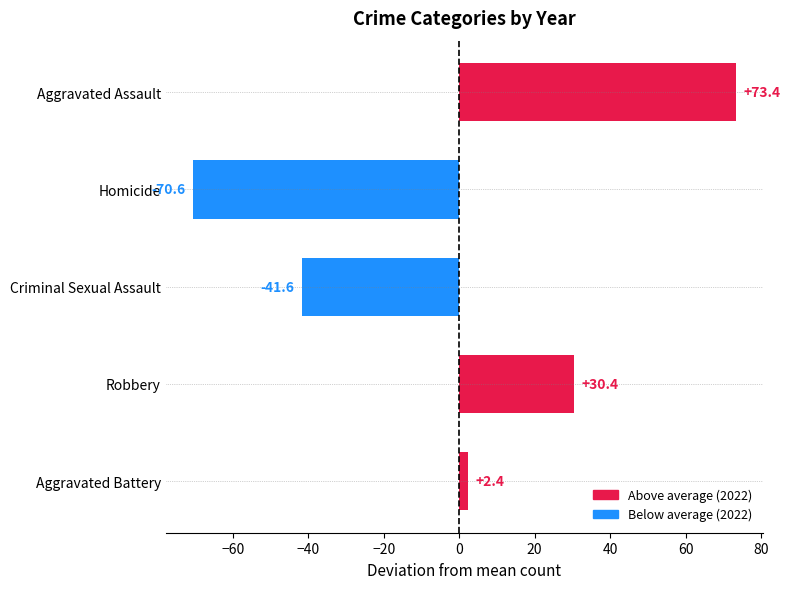

What is the difference between the second highest and second lowest values?

72.0